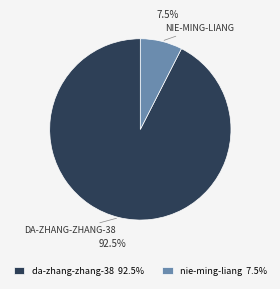

Which slice is the largest?

da-zhang-zhang-38 92.5%